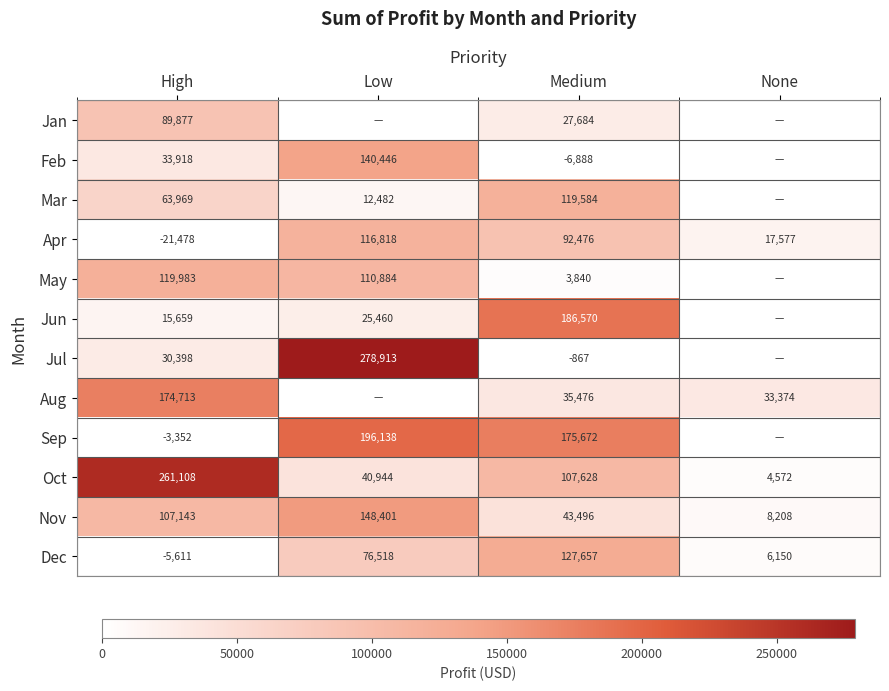

The value of Jul at High is 30398. True or false?

True